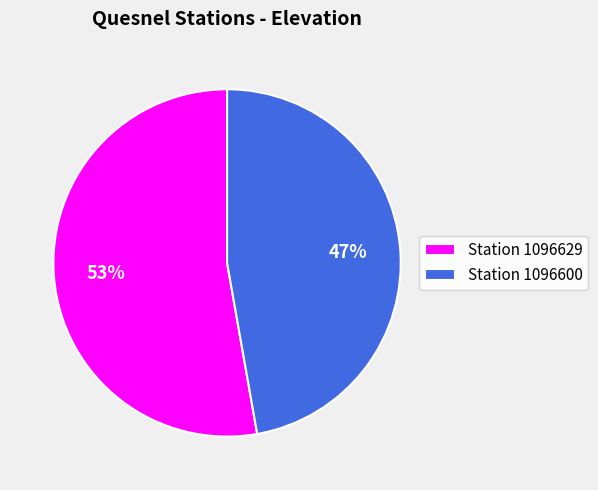

What is the majority slice?

Station 1096629